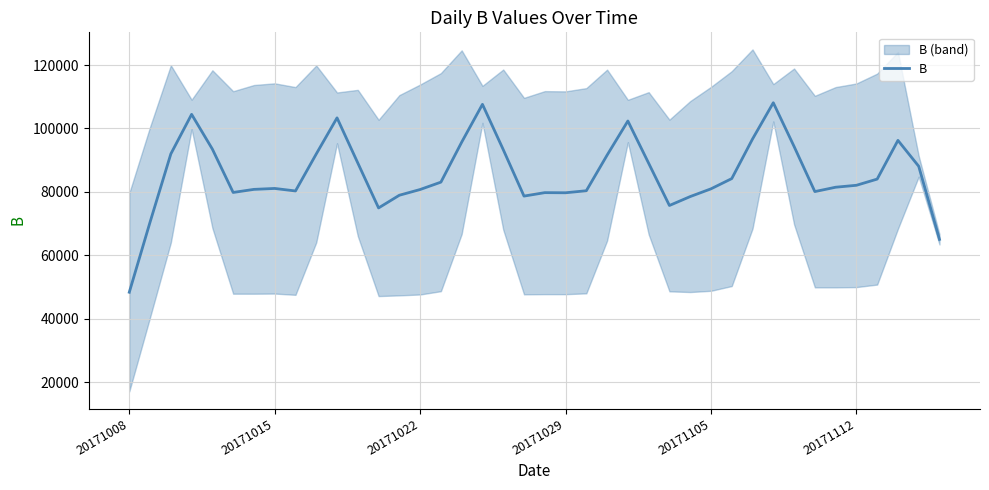

Does the chart display data point markers on the line(s)?

No